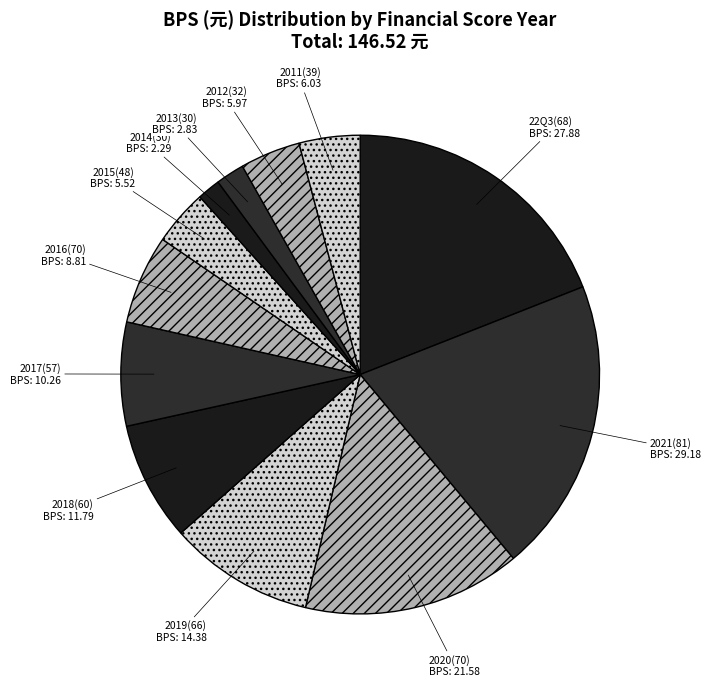

Do 2012(32) and 2021(81) together represent more than half of the pie?

No